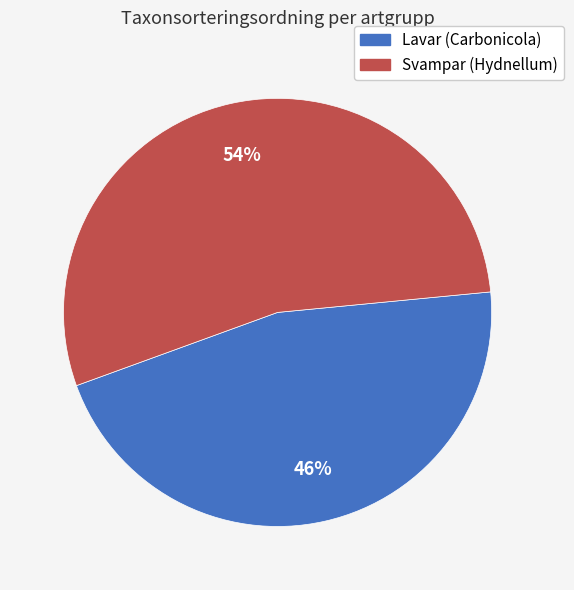

To the nearest percent, what is the difference between the largest and smallest slice percentages?

8%